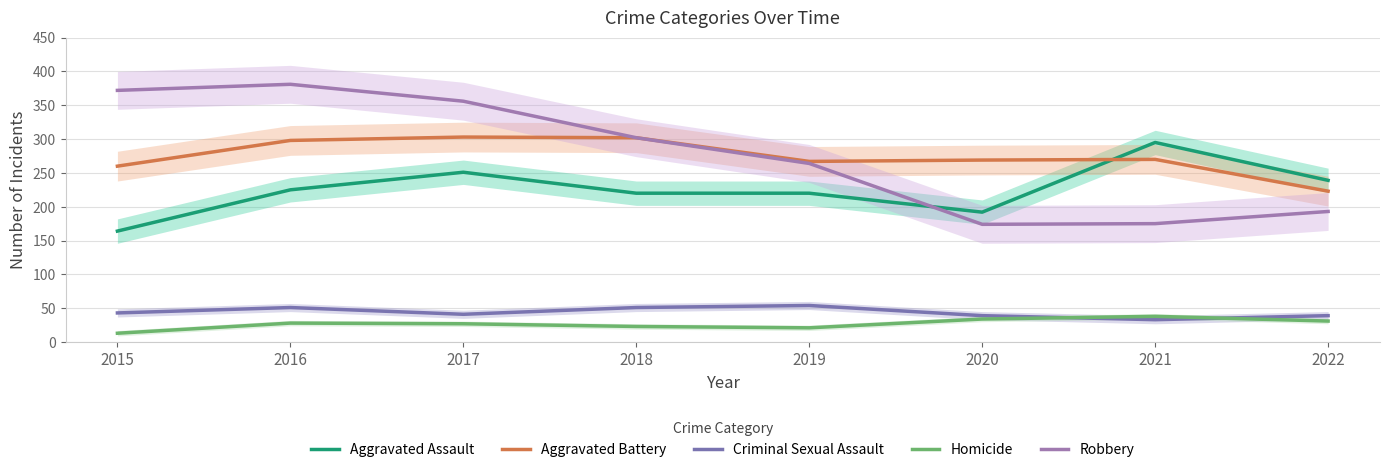

What is the sum of all Robbery values?

2217